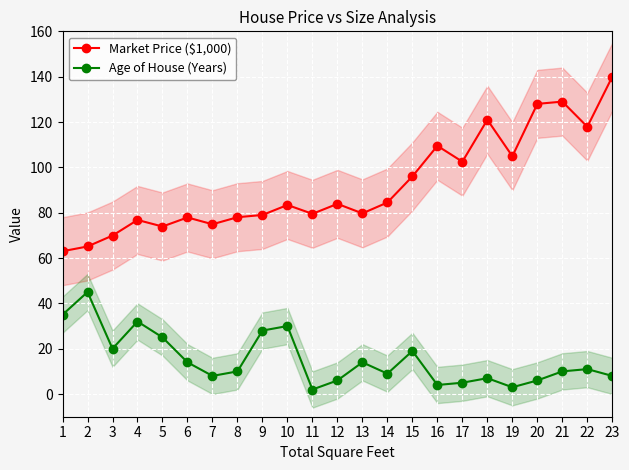

How many interior local peaks does the Market Price ($1,000) series have?

7